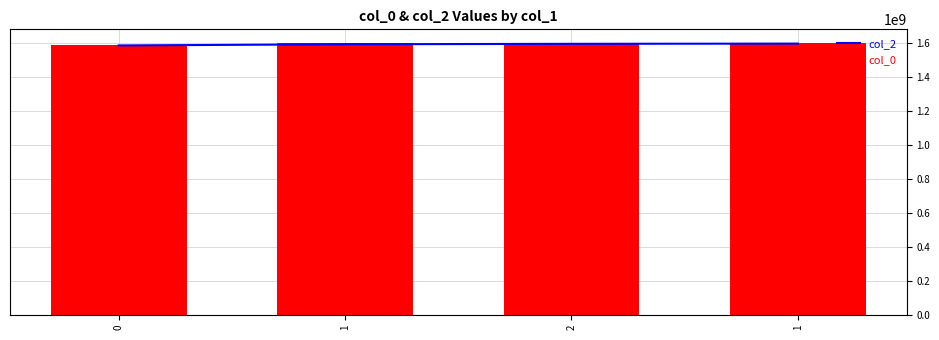

Are the bars horizontal?

No